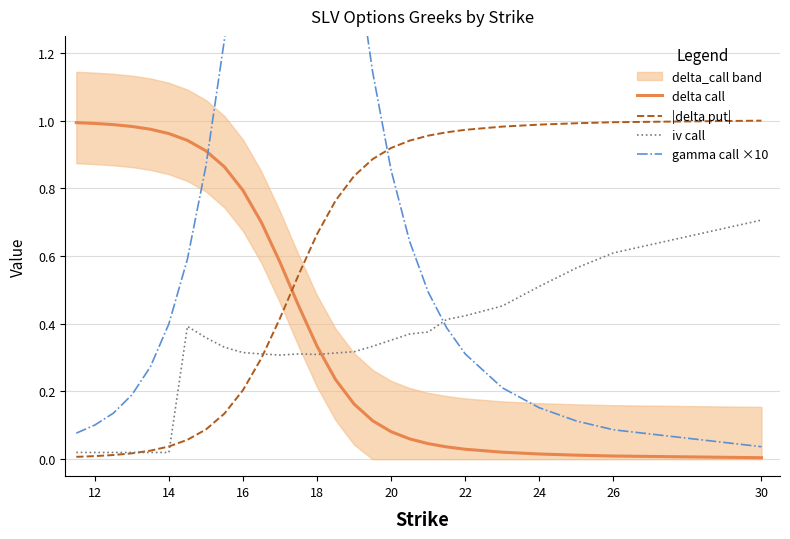

Between 18 and 25, which is larger?

18